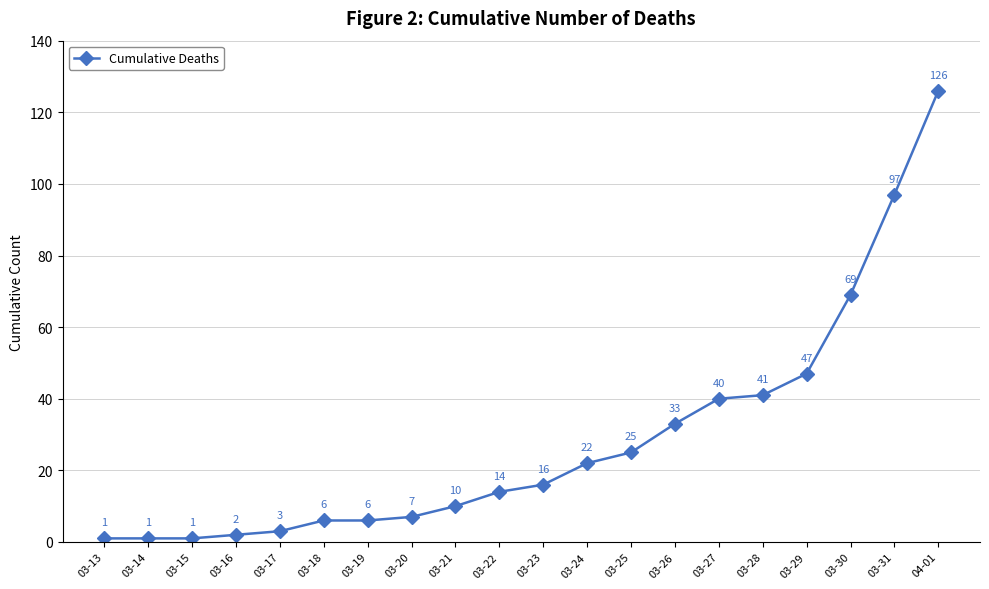

Reading right to left, what are all the values shown in this chart?

04-01=126	03-31=97	03-30=69	03-29=47	03-28=41	03-27=40	03-26=33	03-25=25	03-24=22	03-23=16	03-22=14	03-21=10	03-20=7	03-19=6	03-18=6	03-17=3	03-16=2	03-15=1	03-14=1	03-13=1